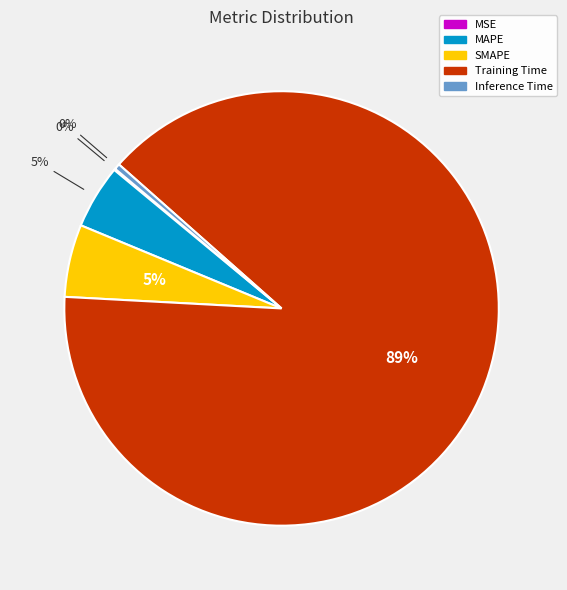

True or false: MAPE accounts for 5% of the total.

True